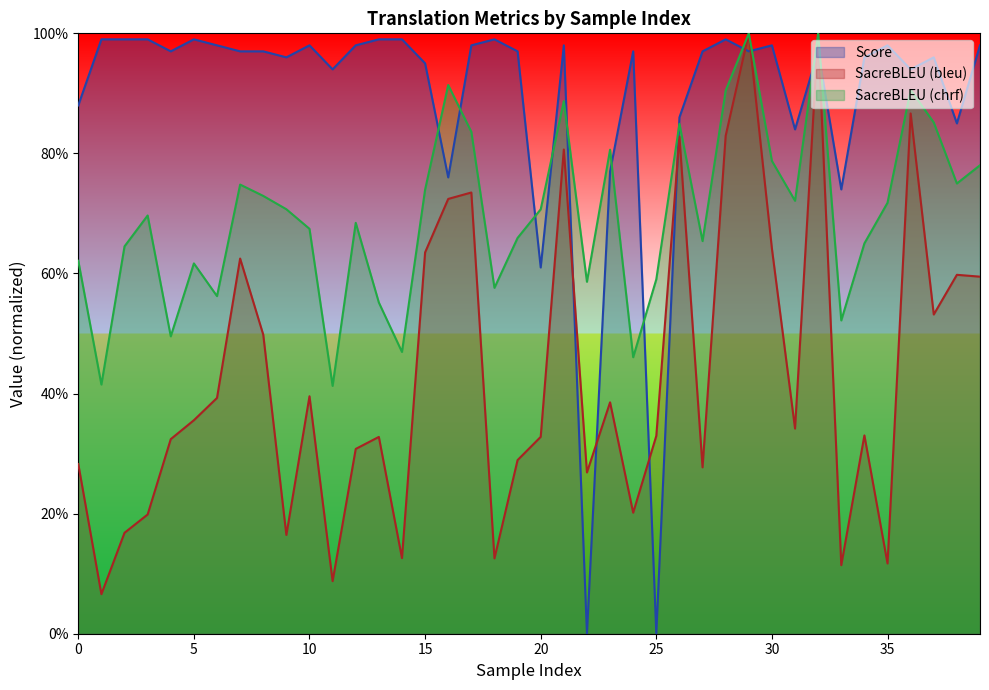

Which series has the largest total across all categories?

Score